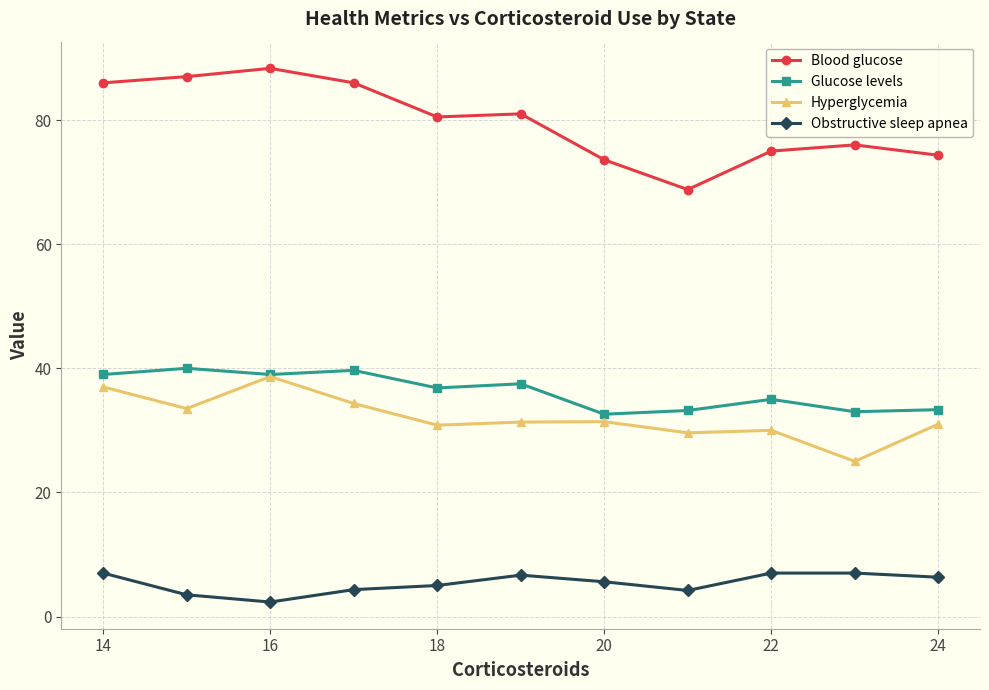

What is the value of the Hyperglycemia point at the 2nd from the left?

33.5